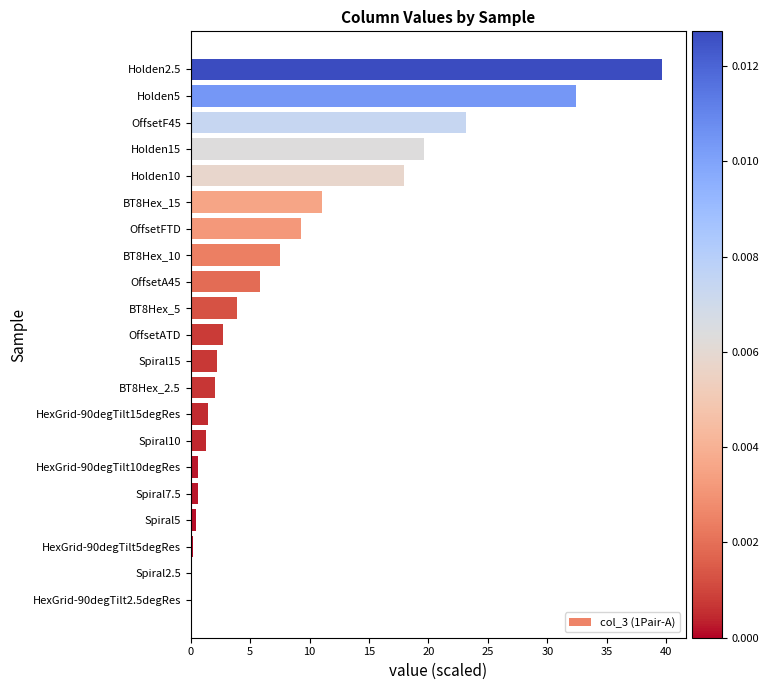

At which category does the chart reach its peak across all series?

Holden2.5